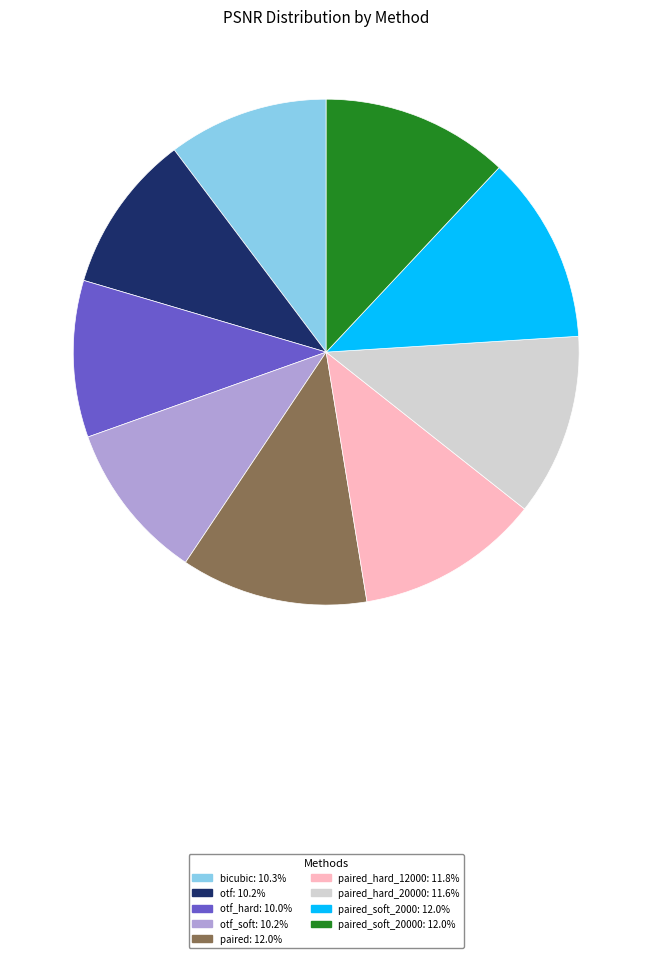

How many slices are in this pie chart?

9